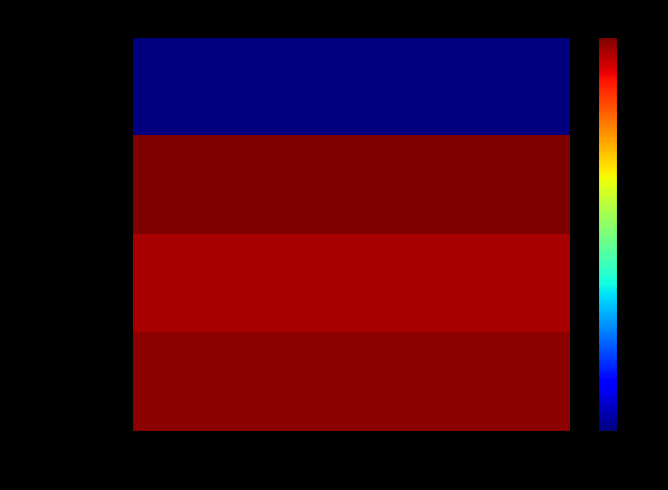

At how many categories does at least one series exceed 1519?

1